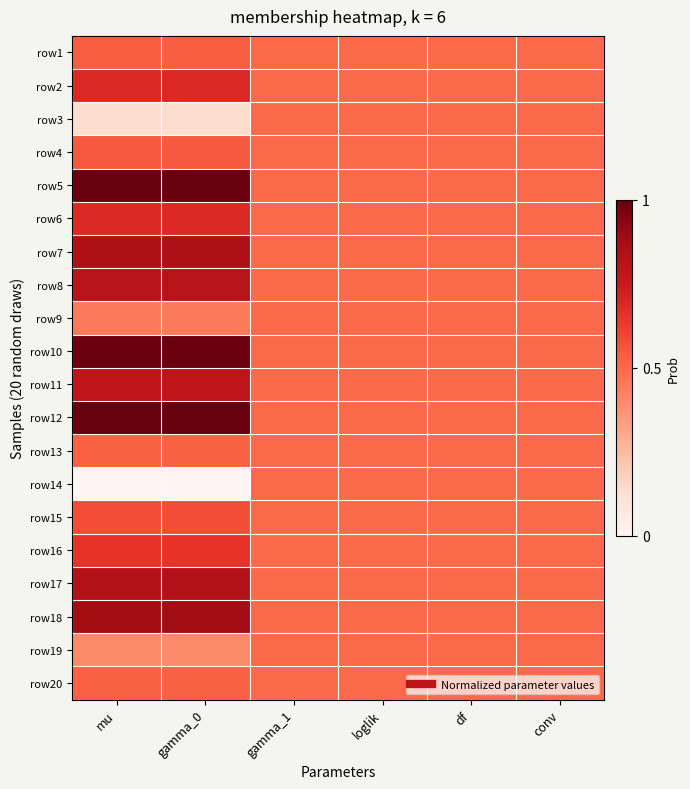

List the series in order of their peak value, lowest first.

row3, row9, row14, row19, row20, row13, row1, row4, row15, row16, row6, row2, row11, row8, row17, row7, row18, row10, row12, row5